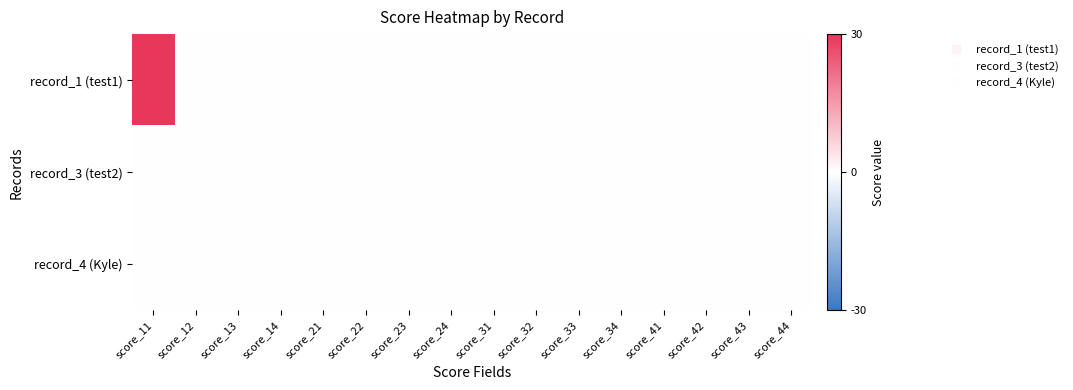

Reading left to right, what are all the values shown in this chart?

record_1 (test1): score_11=30	score_12=0	score_13=0	score_14=0	score_21=0	score_22=0	score_23=0	score_24=0	score_31=0	score_32=0	score_33=0	score_34=0	score_41=0	score_42=0	score_43=0	score_44=0
record_3 (test2): score_11=0	score_12=0	score_13=0	score_14=0	score_21=0	score_22=0	score_23=0	score_24=0	score_31=0	score_32=0	score_33=0	score_34=0	score_41=0	score_42=0	score_43=0	score_44=0
record_4 (Kyle): score_11=0	score_12=0	score_13=0	score_14=0	score_21=0	score_22=0	score_23=0	score_24=0	score_31=0	score_32=0	score_33=0	score_34=0	score_41=0	score_42=0	score_43=0	score_44=0